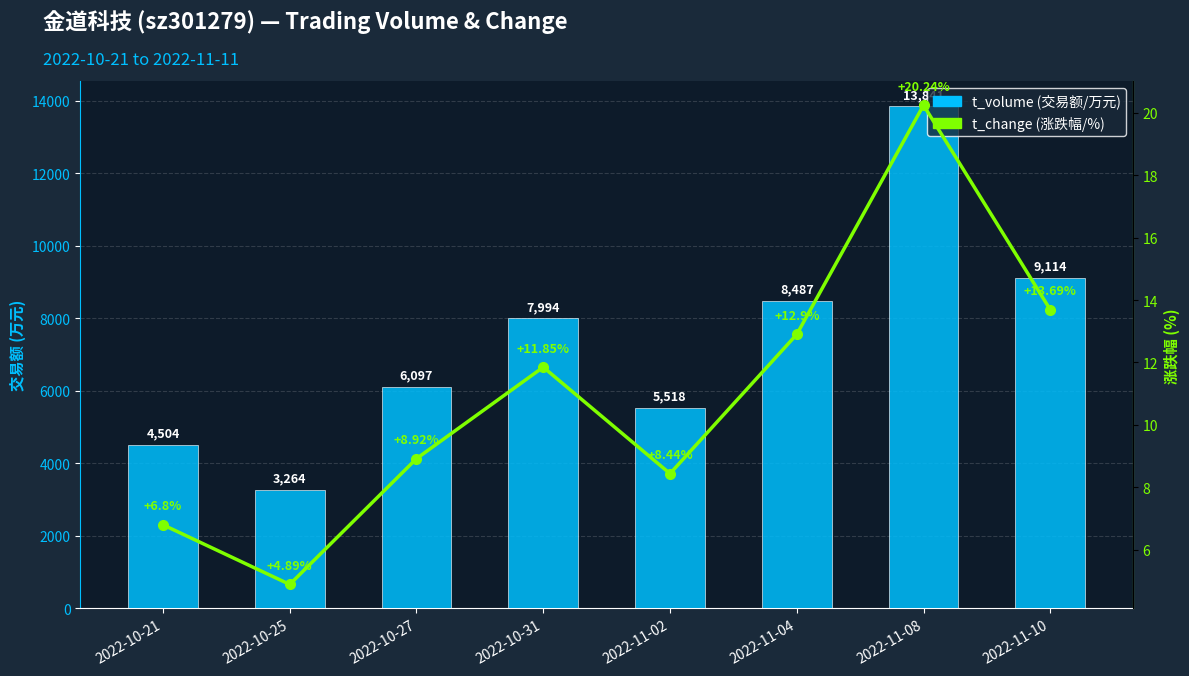

At which label does t_volume first exceed 7994?

2022-11-04